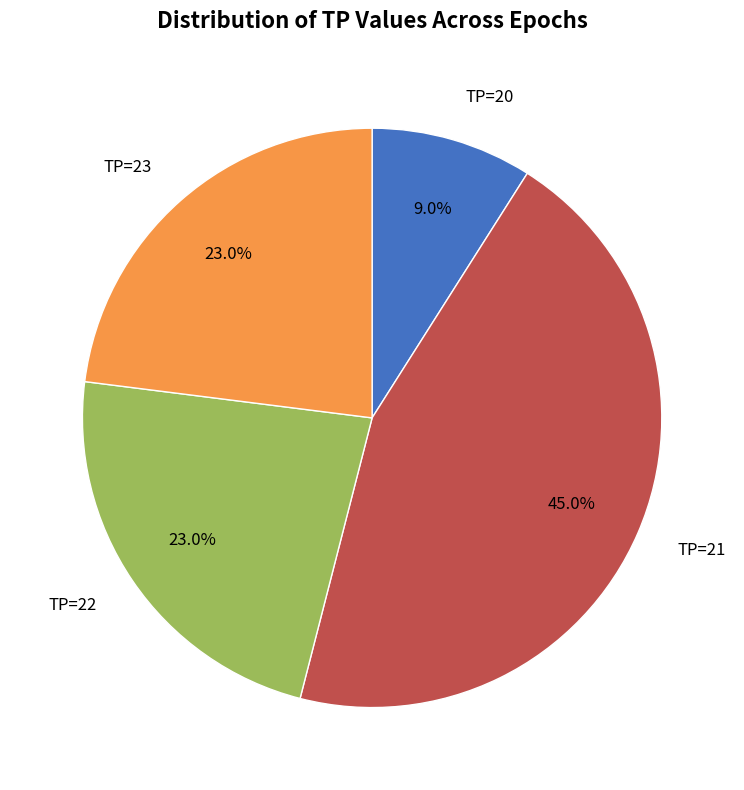

Does any single category account for the majority?

No